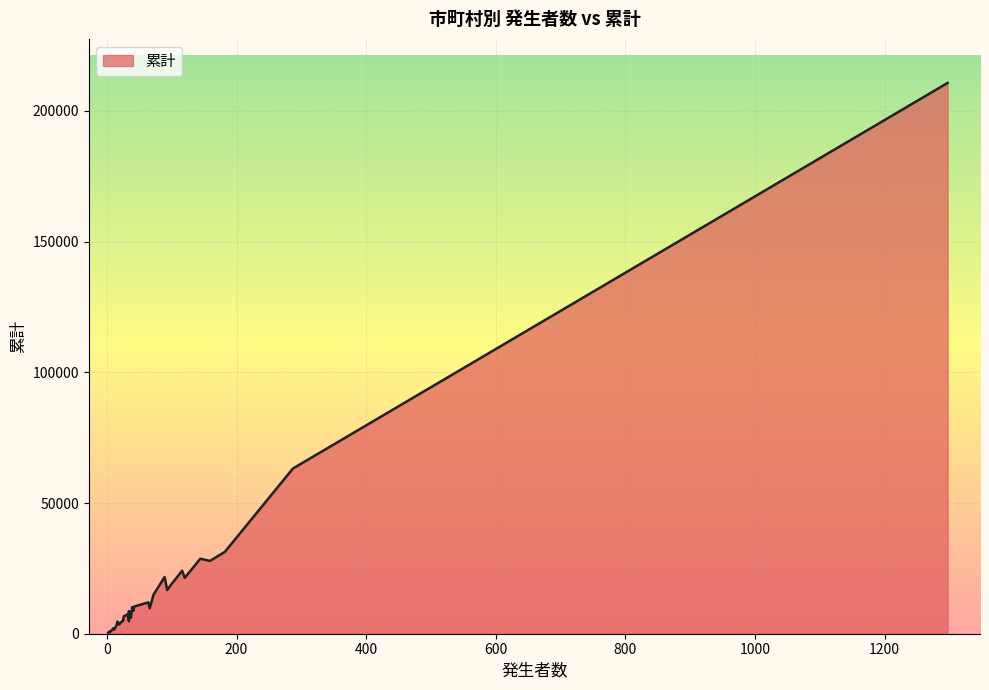

What is the sum of all values?

631416